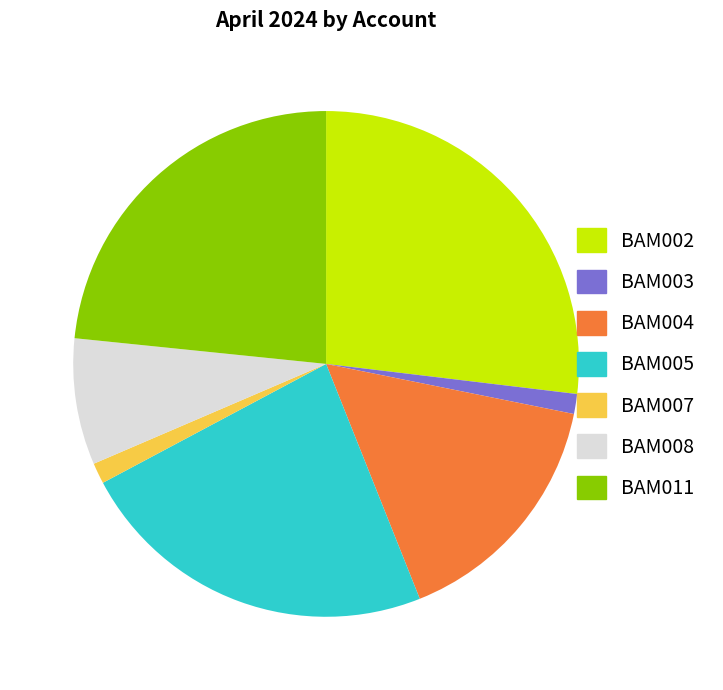

True or false: BAM002 accounts for 27% of the total.

True